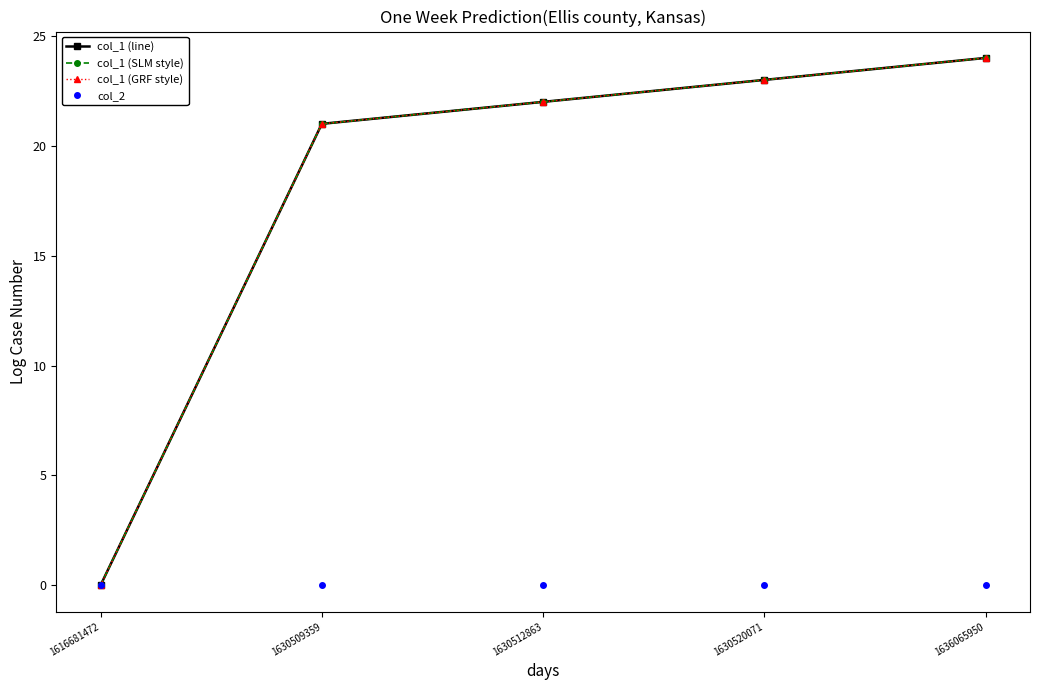

At which label does col_1 (GRF style) reach its peak?

1636065950